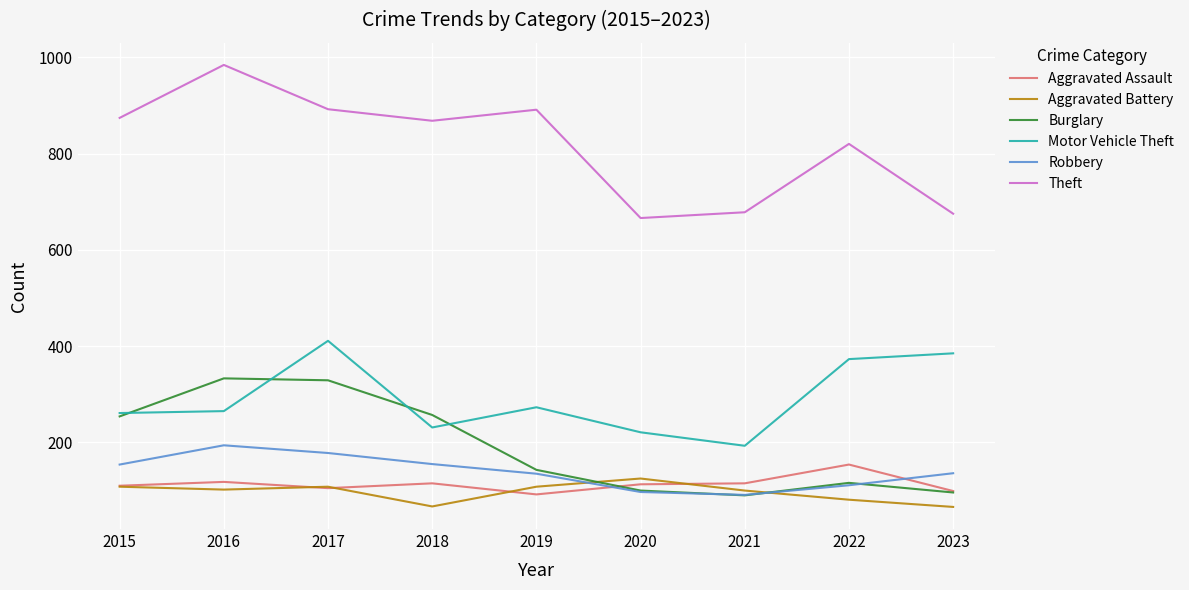

Which series changed the most between 2015 and 2019?

Burglary